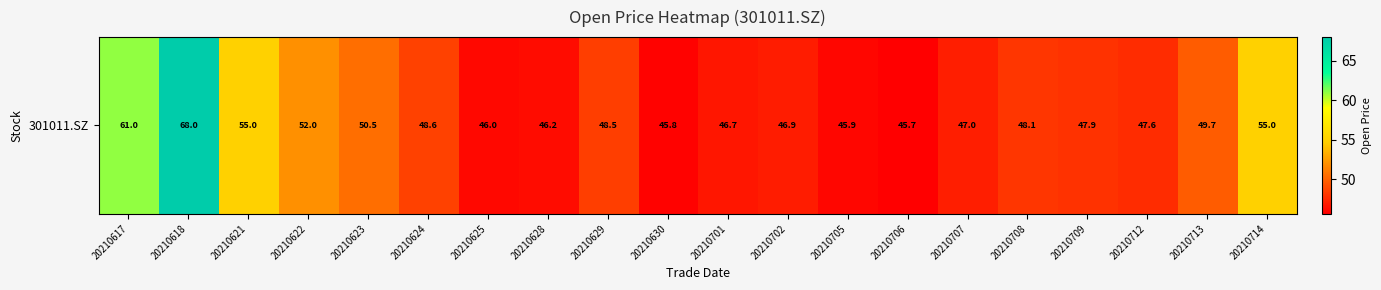

Reading left to right, what are all the values shown in this chart?

61.0	68.0	55.0	52.0	50.5	48.6	46.0	46.2	48.5	45.8	46.7	46.9	45.9	45.7	47.0	48.1	47.9	47.6	49.7	55.0